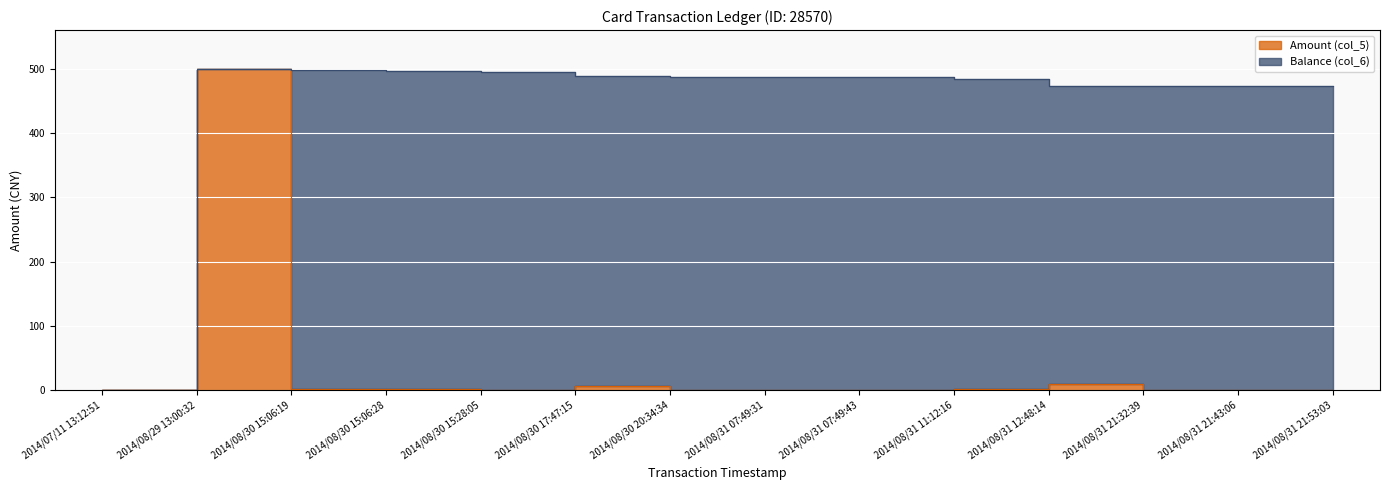

At how many categories does at least one series exceed 94?

13